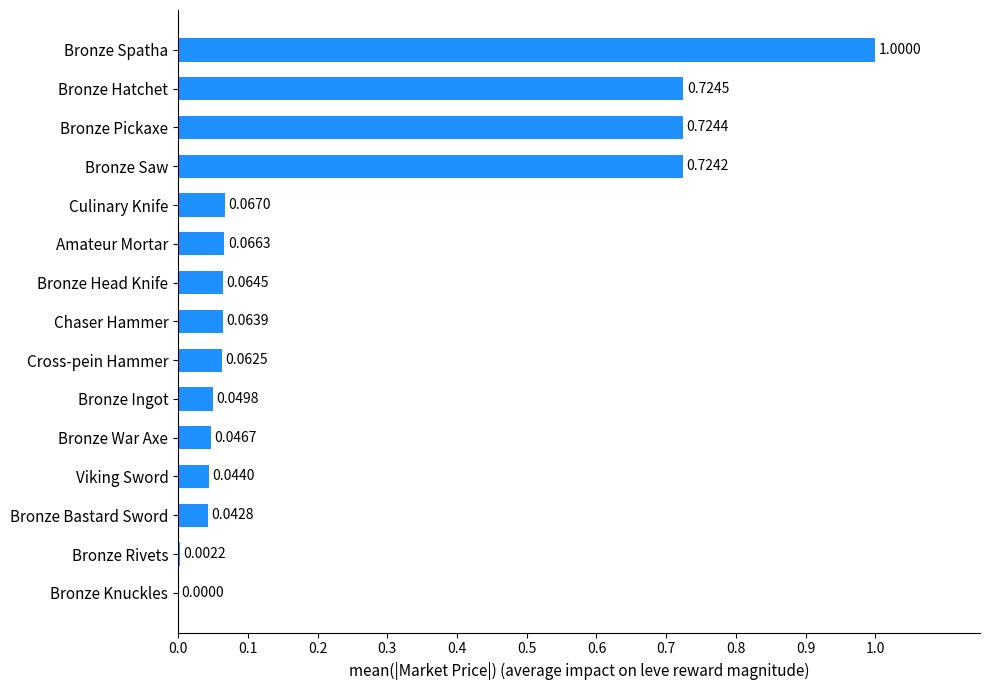

Are the bars horizontal?

Yes